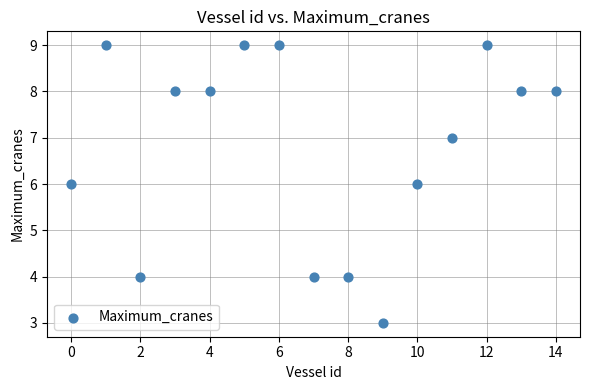

What is the range of Y values (max minus min)?

6